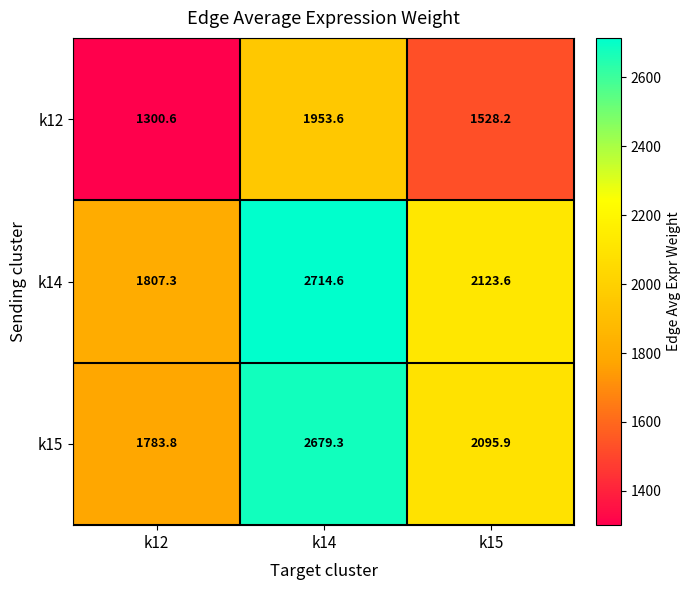

What value does the k15 series have at k12?

1783.8